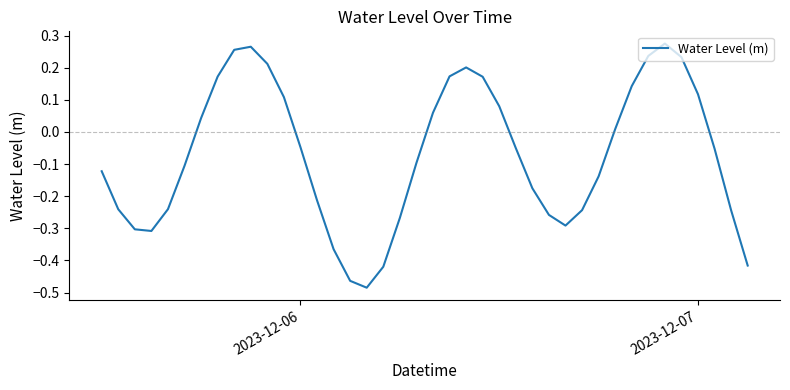

What is the difference between the maximum and minimum values?

0.8